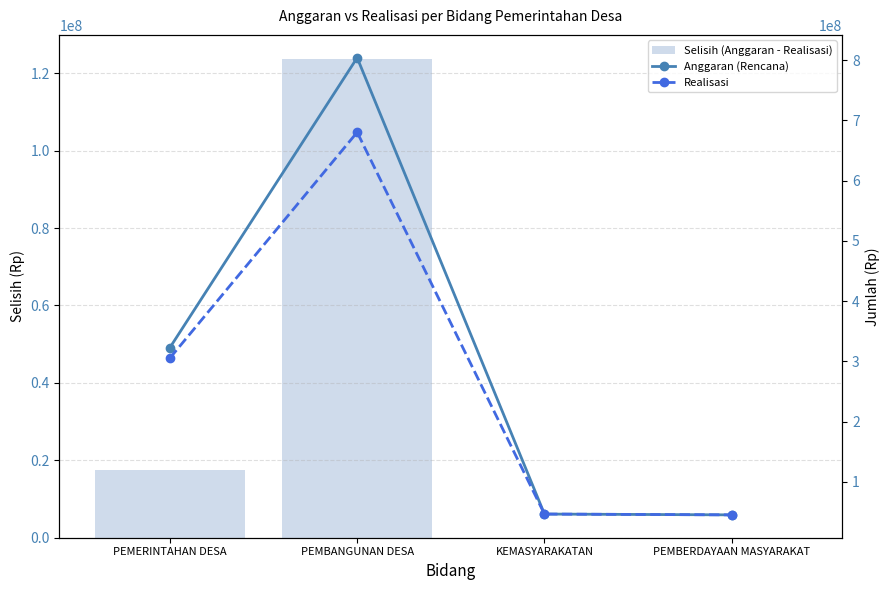

List the labels in order of Selisih (Anggaran - Realisasi) value, smallest first.

KEMASYARAKATAN, PEMBERDAYAAN MASYARAKAT, PEMERINTAHAN DESA, PEMBANGUNAN DESA